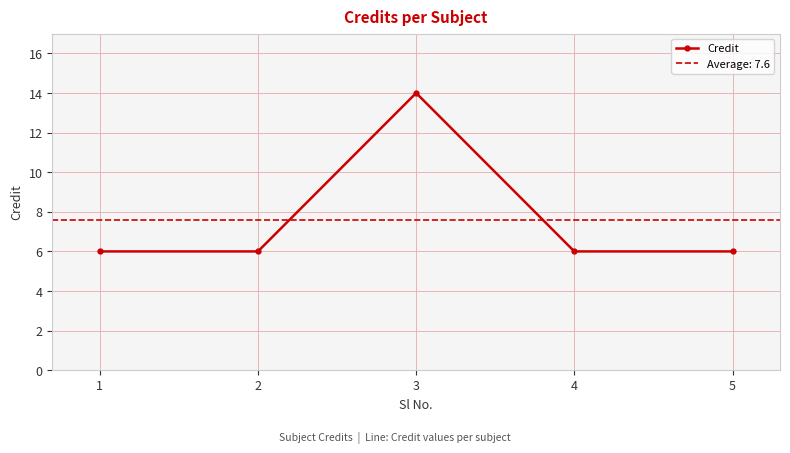

What is the minimum value shown in the chart?

6